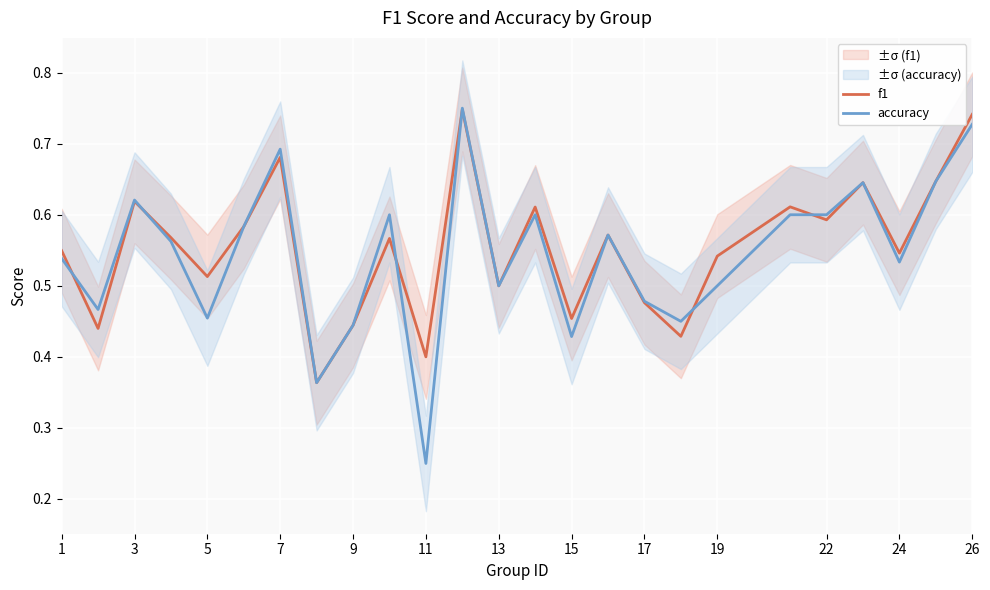

What are all the series names shown in the legend?

f1, accuracy